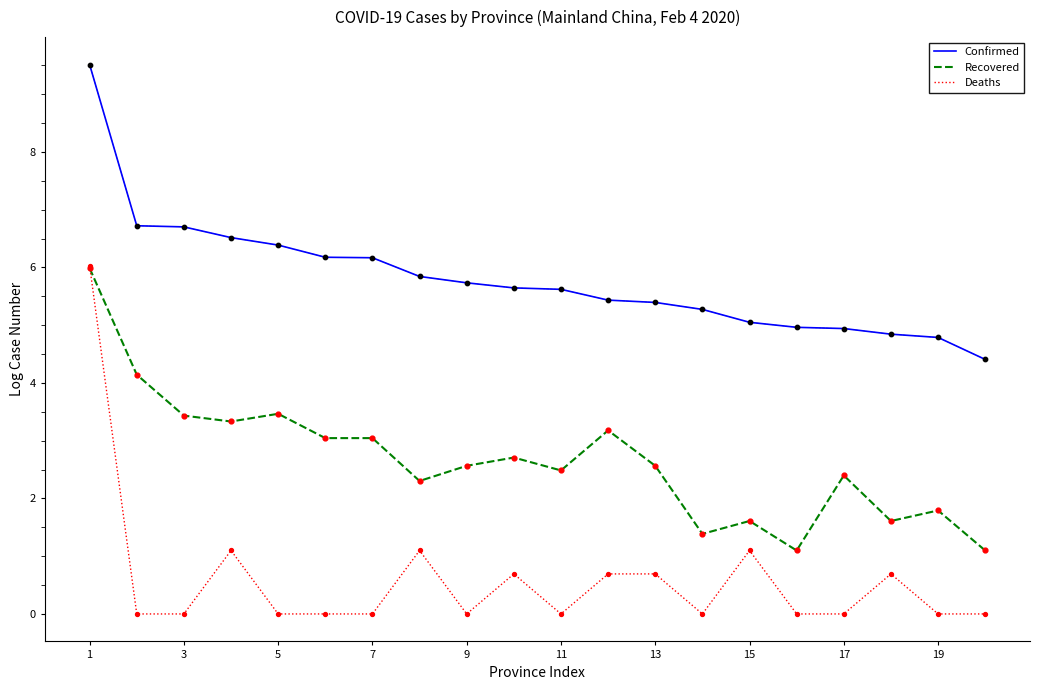

Rank the series by their average value, from highest to lowest.

Confirmed, Recovered, Deaths